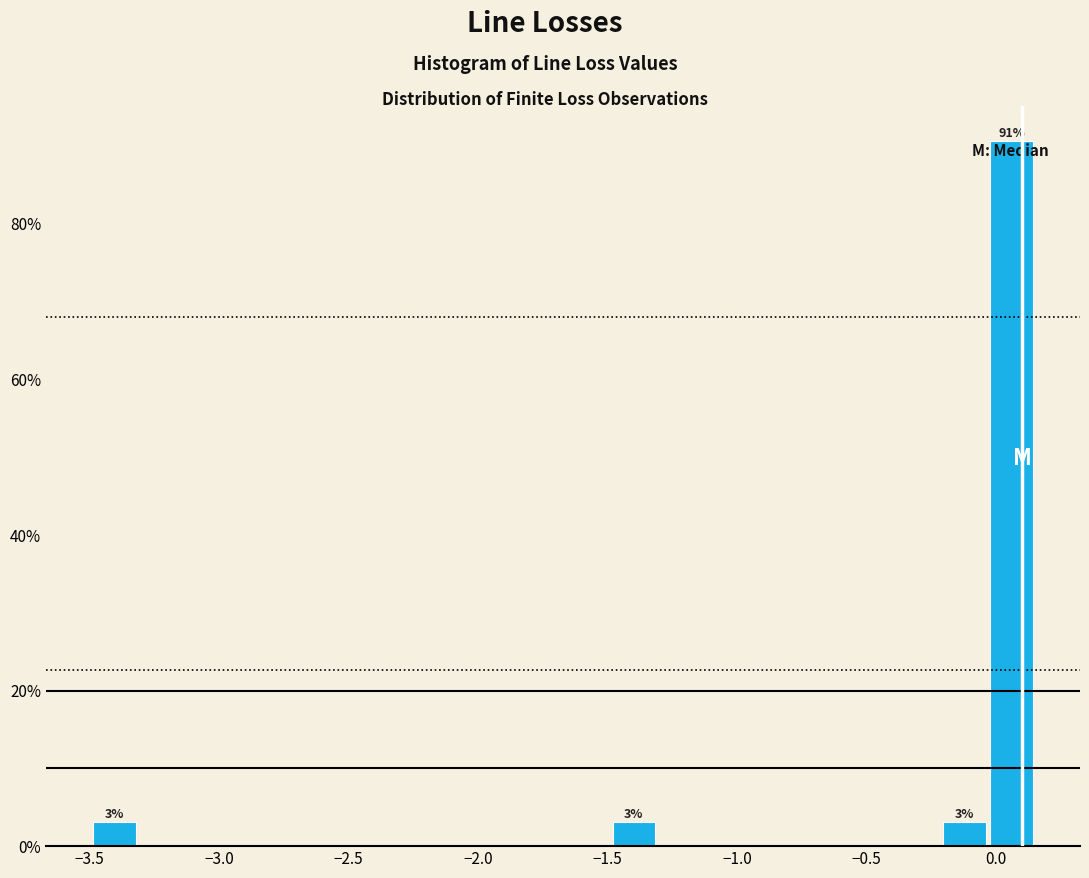

Around what value on the x-axis is the tallest bar? Give the approximate position of its centre, as read against the axis.

0.05